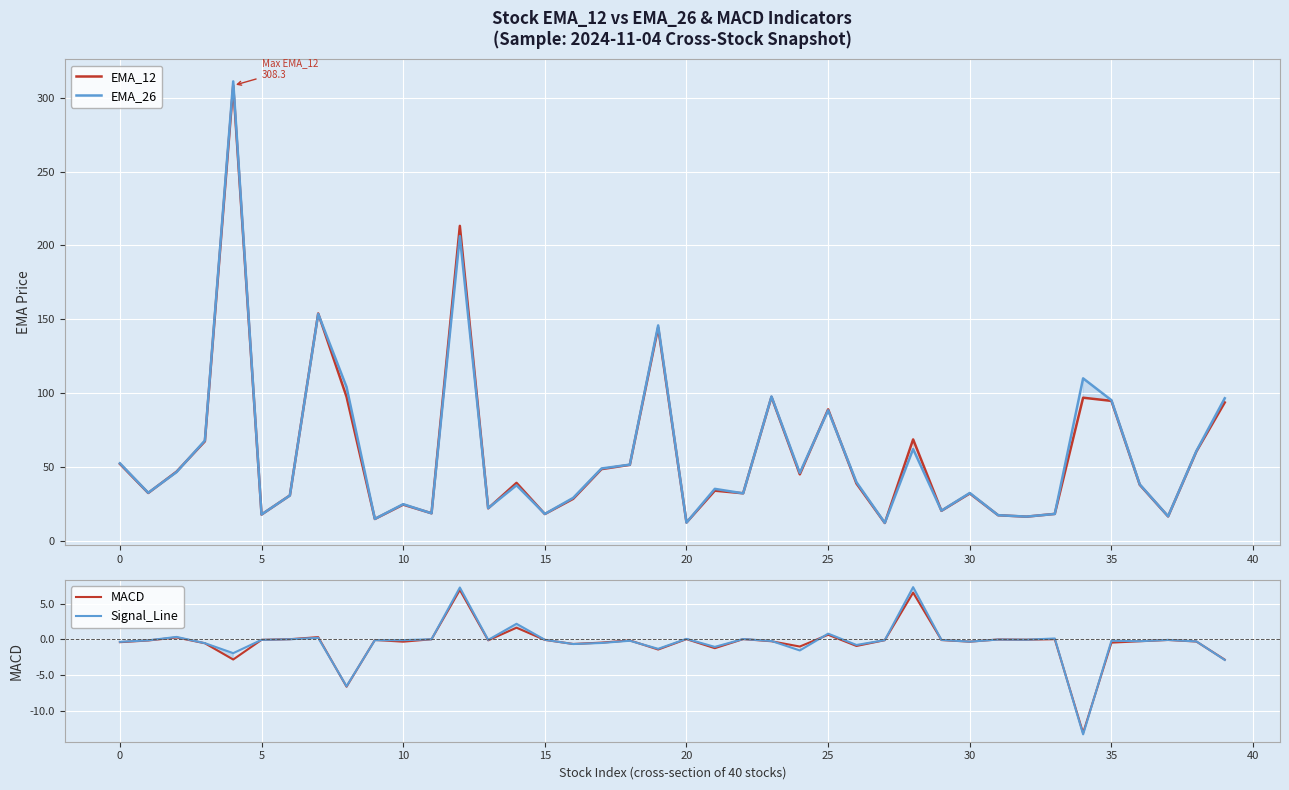

Which series has the largest range (max minus min)?

EMA_26